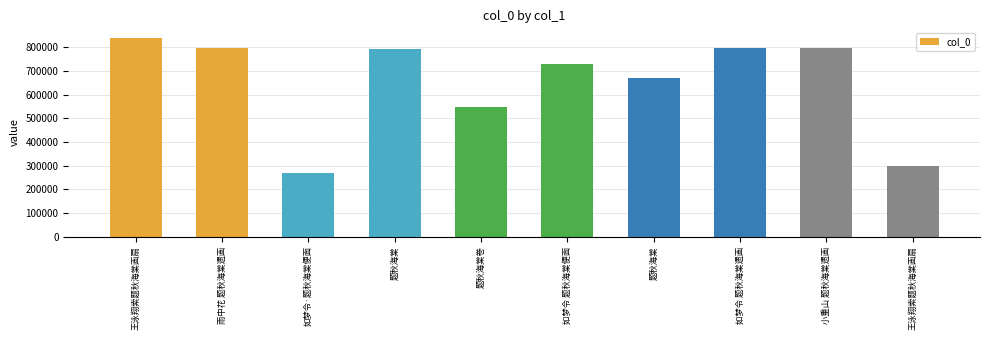

What is the change in value from 如梦令 题秋海棠便面 to 王泳翔索题秋海棠画扇?

-434309